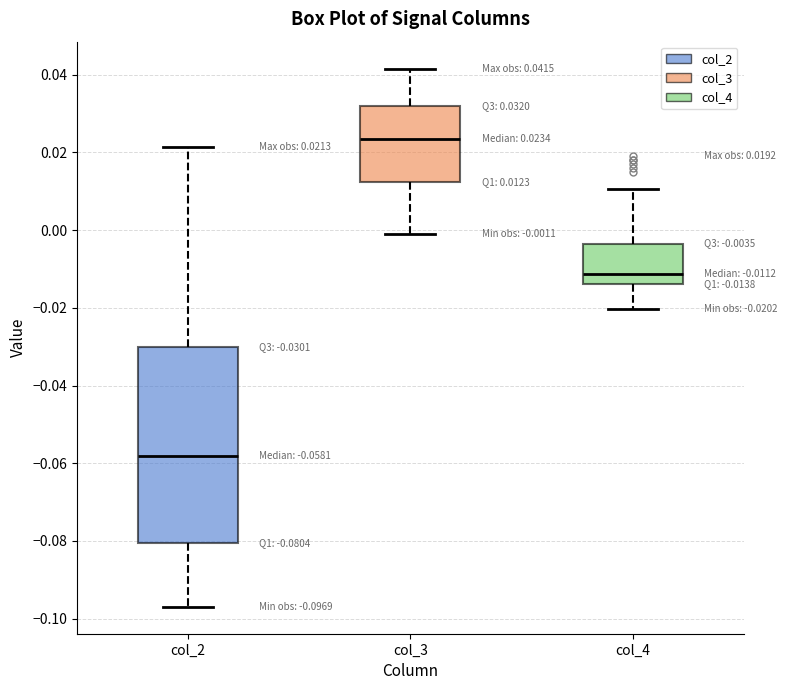

Which box's median line is the highest?

col_3